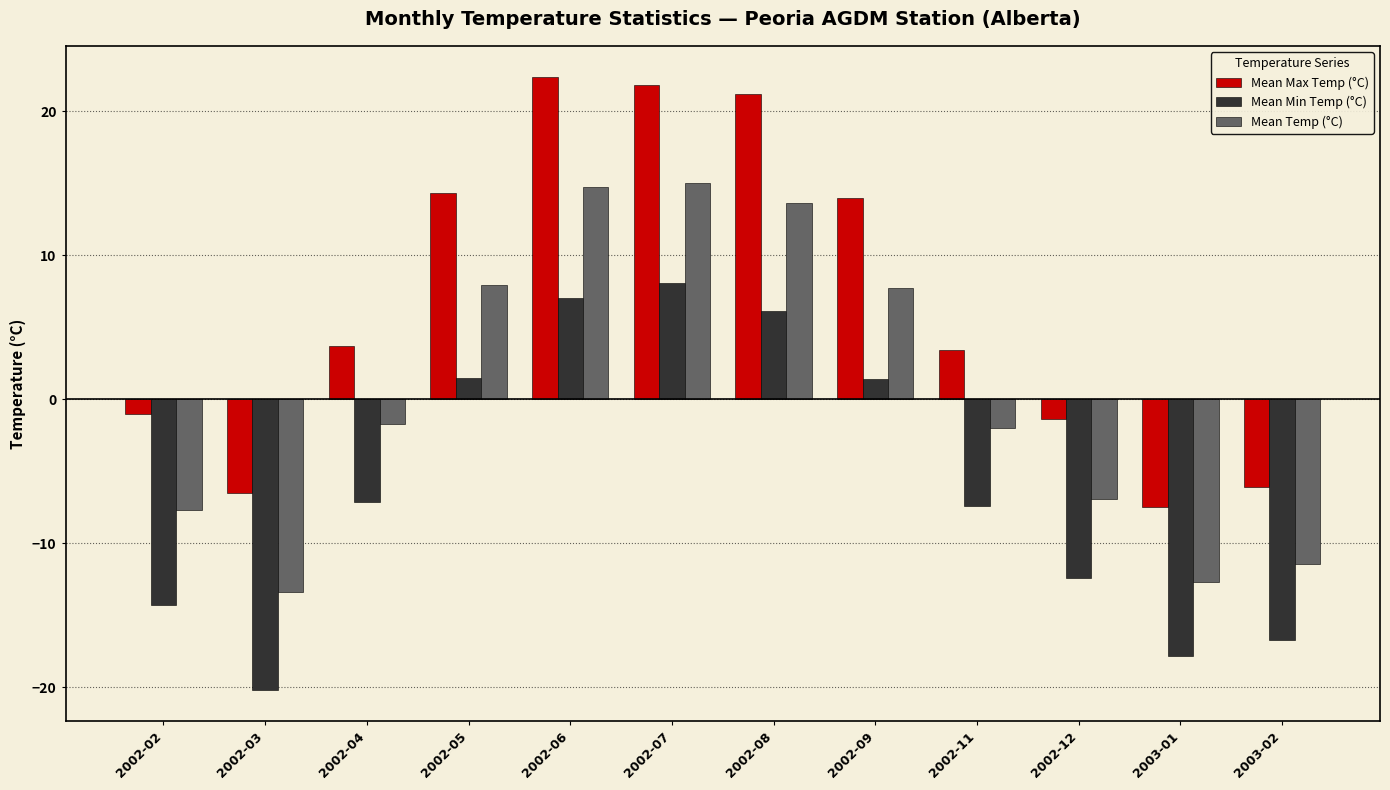

Rank the series by their average value, from lowest to highest.

Mean Min Temp (°C), Mean Temp (°C), Mean Max Temp (°C)